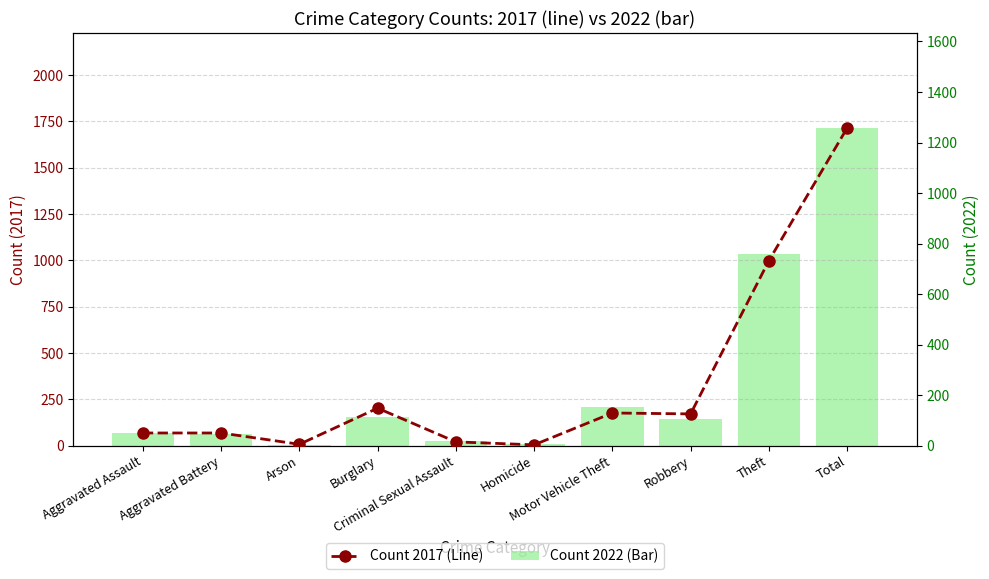

How many values in the Count 2017 (Line) series are below 171?

5